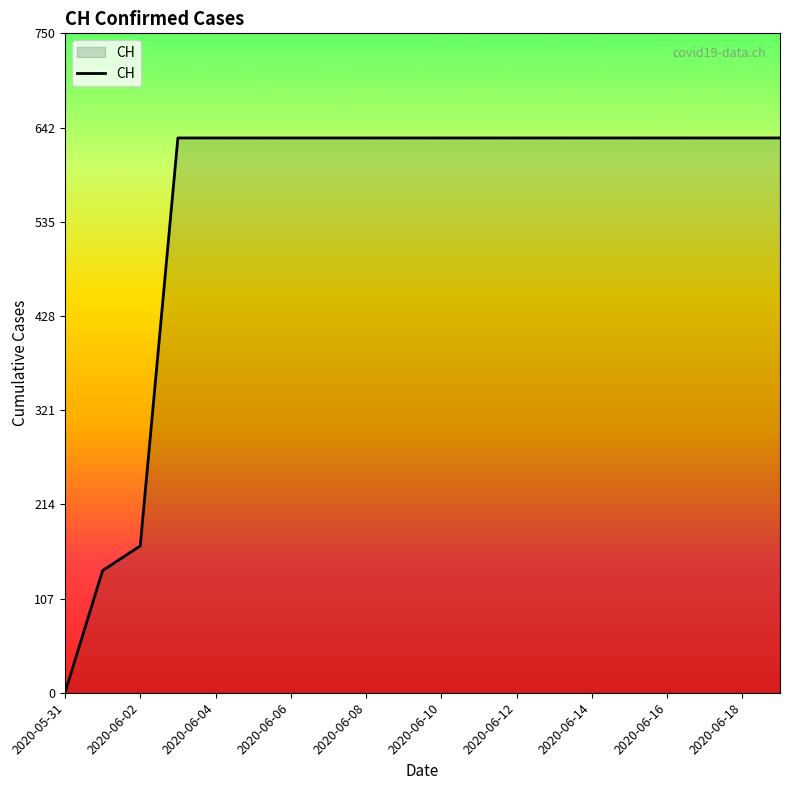

What is the maximum value shown in the chart?

631